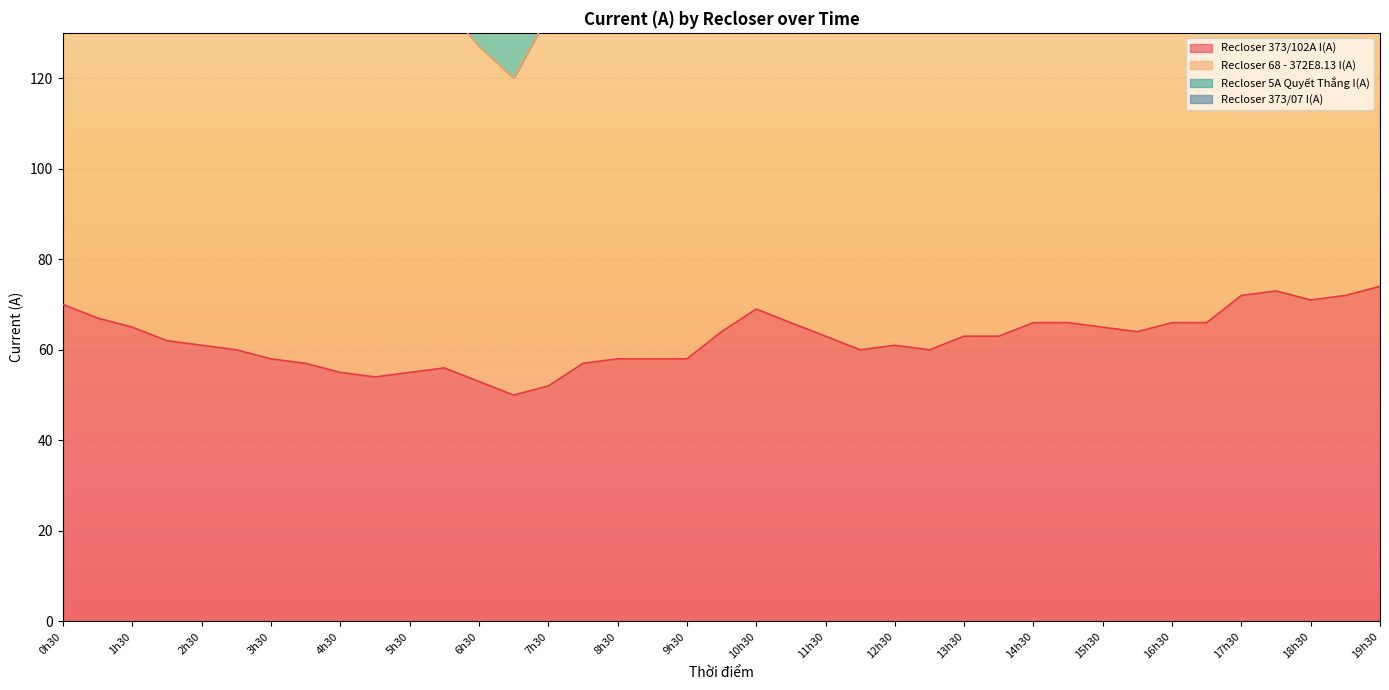

Reading right to left, list all the values displayed in this chart.

Recloser 373/102A I(A): 19h30=74	19h=72	18h30=71	18h=73	17h30=72	17h=66	16h30=66	16h=64	15h30=65	15h=66	14h30=66	14h=63	13h30=63	13h=60	12h30=61	12h=60	11h30=63	11h=66	10h30=69	10h=64	9h30=58	9h=58	8h30=58	8h=57	7h30=52	7h=50	6h30=53	6h=56	5h30=55	5h=54	4h30=55	4h=57	3h30=58	3h=60	2h30=61	2h=62	1h30=65	1h=67	0h30=70
Recloser 68 - 372E8.13 I(A): 19h30=184	19h=176	18h30=172	18h=183	17h30=178	17h=165	16h30=160	16h=158	15h30=164	15h=157	14h30=164	14h=149	13h30=147	13h=145	12h30=147	12h=146	11h30=152	11h=170	10h30=174	10h=162	9h30=140	9h=145	8h30=143	8h=141	7h30=134	7h=120	6h30=127	6h=136	5h30=141	5h=134	4h30=134	4h=143	3h30=146	3h=149	2h30=152	2h=157	1h30=163	1h=169	0h30=174